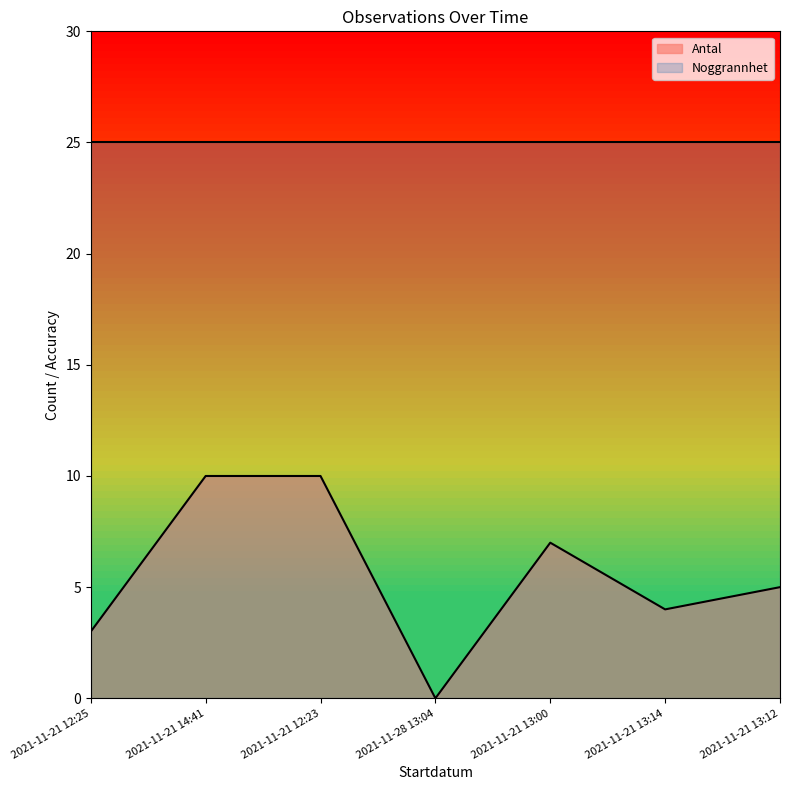

Does the chart have visible grid lines?

No